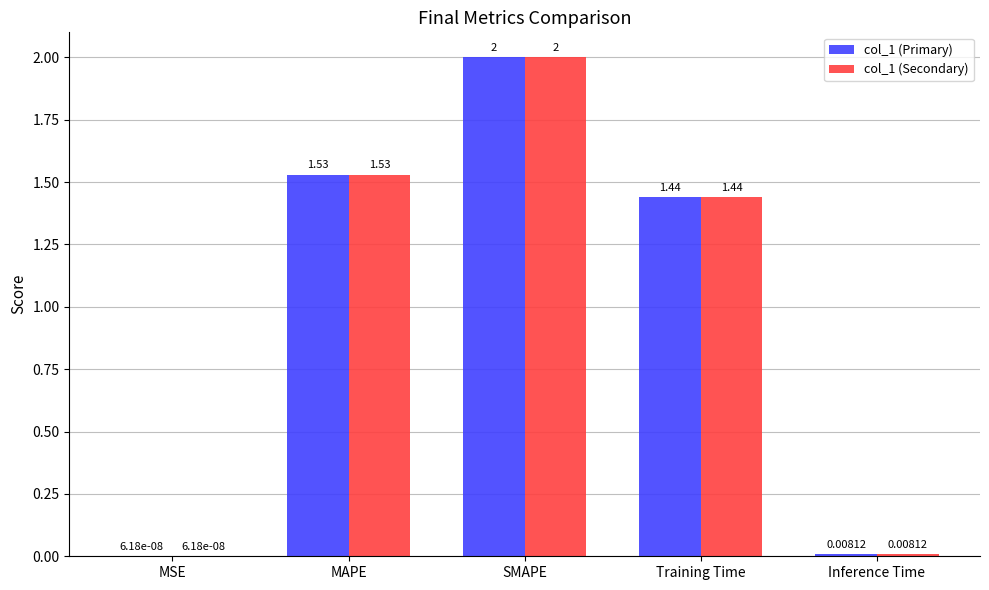

Which category has the highest value in the col_1 (Secondary) series?

SMAPE